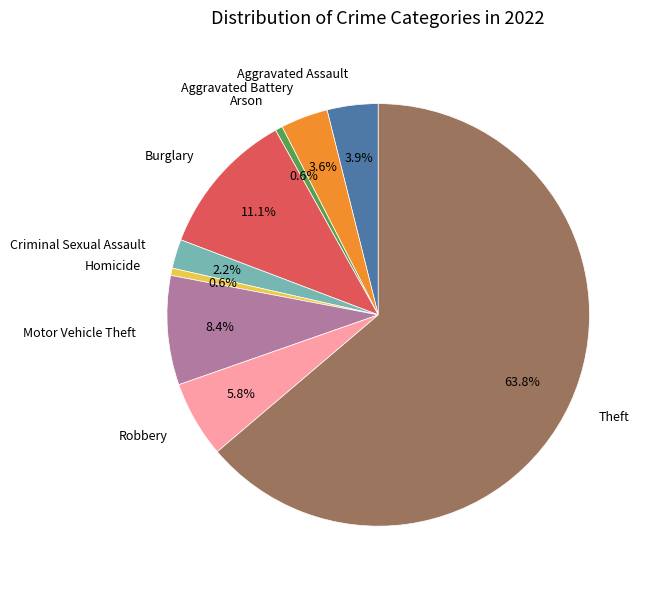

Which has a higher value, Burglary or Motor Vehicle Theft?

Burglary